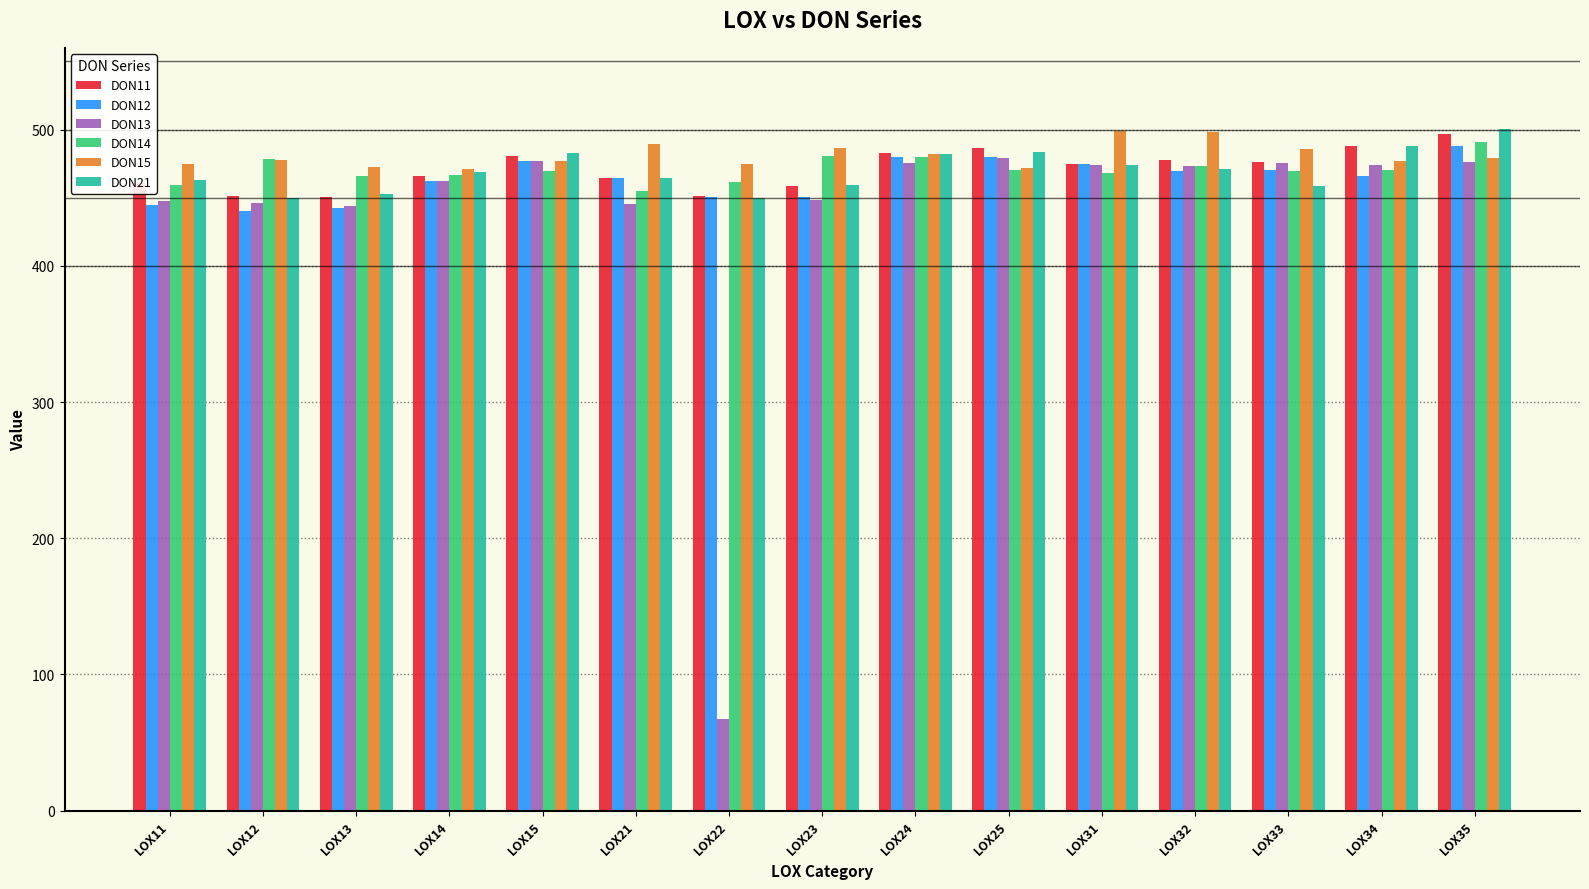

What is the value of the DON21 bar at the 14th from the left?

488.3